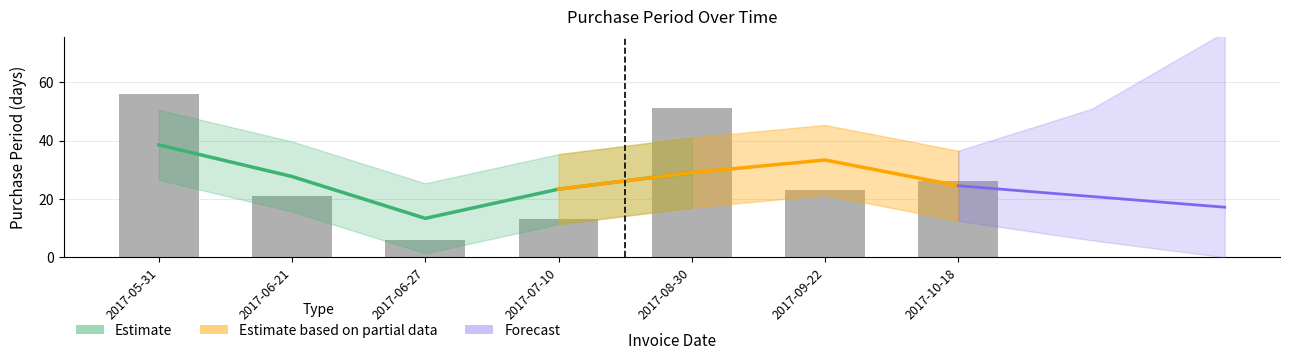

List the labels in order of value, largest first.

2017-05-31, 2017-08-30, 2017-10-18, 2017-09-22, 2017-06-21, 2017-07-10, 2017-06-27